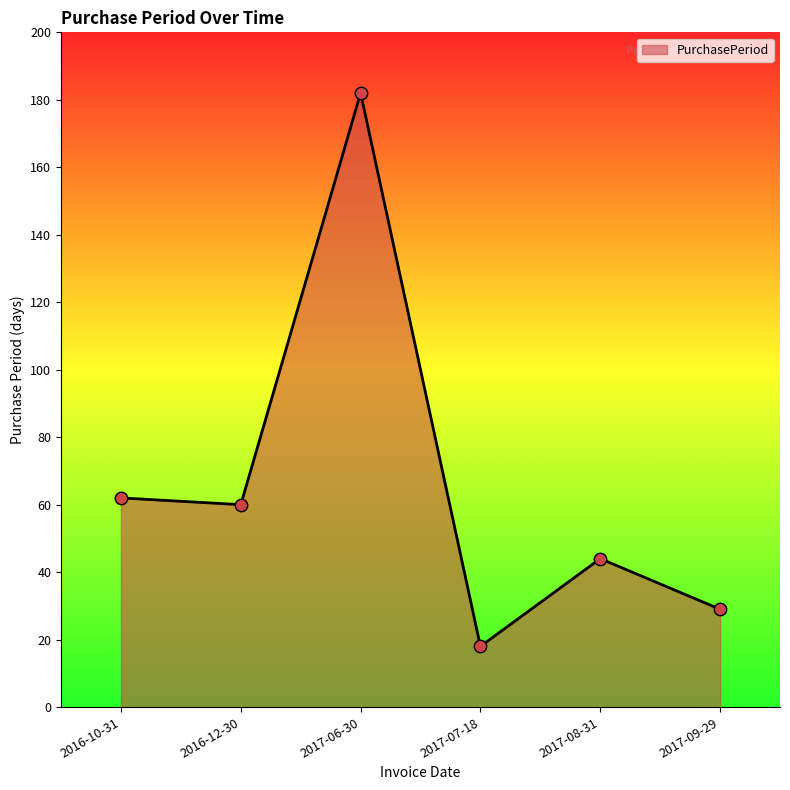

Between 2017-06-30 and 2017-07-18, which is larger?

2017-06-30